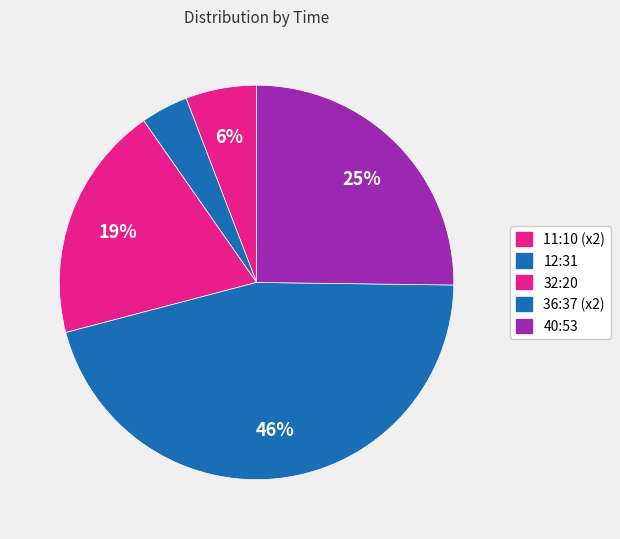

How many slices are in this pie chart?

5